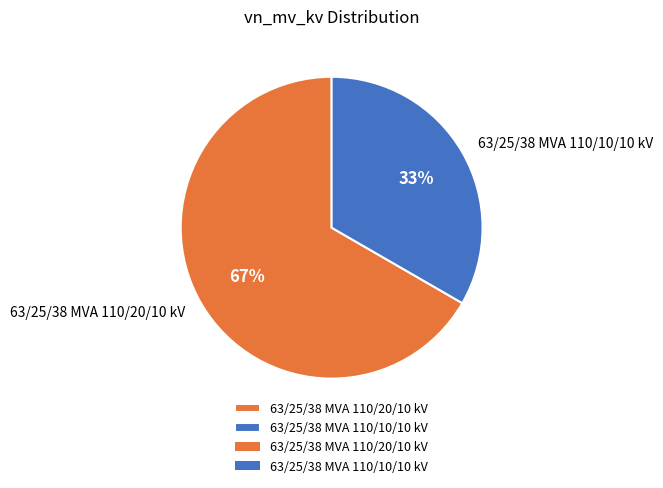

Between 63/25/38 MVA 110/20/10 kV and 63/25/38 MVA 110/10/10 kV, which is larger?

63/25/38 MVA 110/20/10 kV